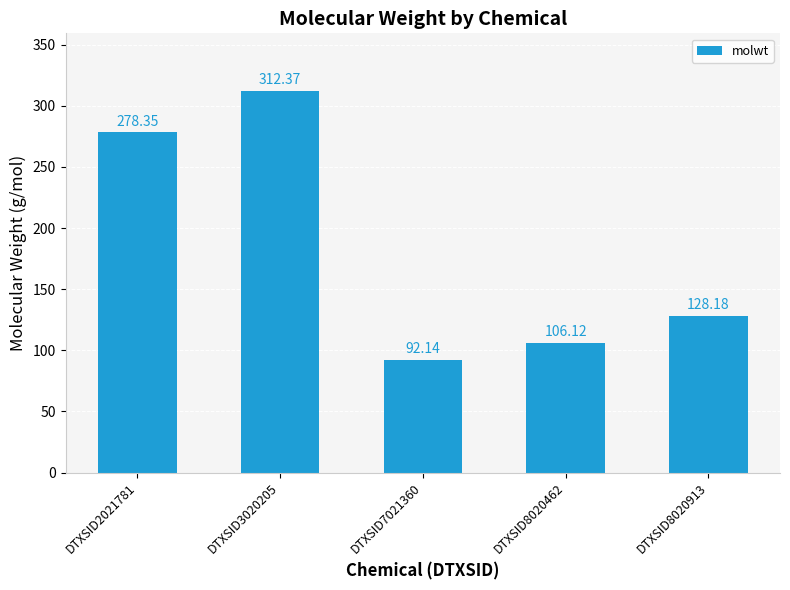

What is the change in value from DTXSID3020205 to DTXSID8020913?

-184.2